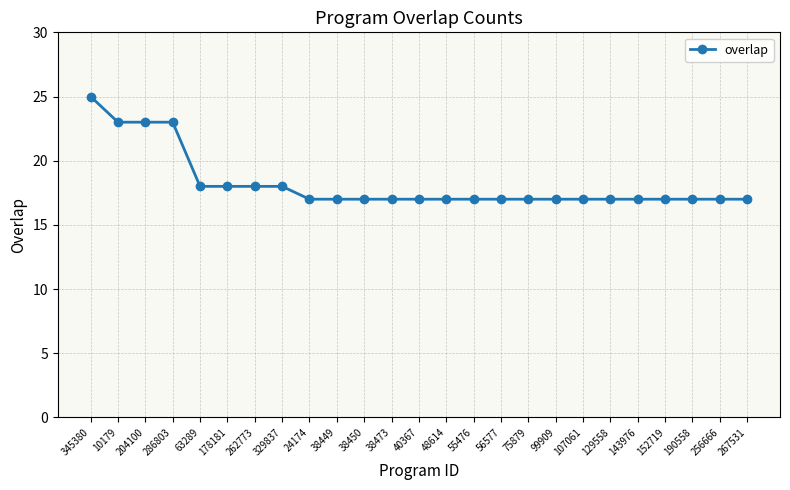

What is the difference between the maximum and minimum values?

8